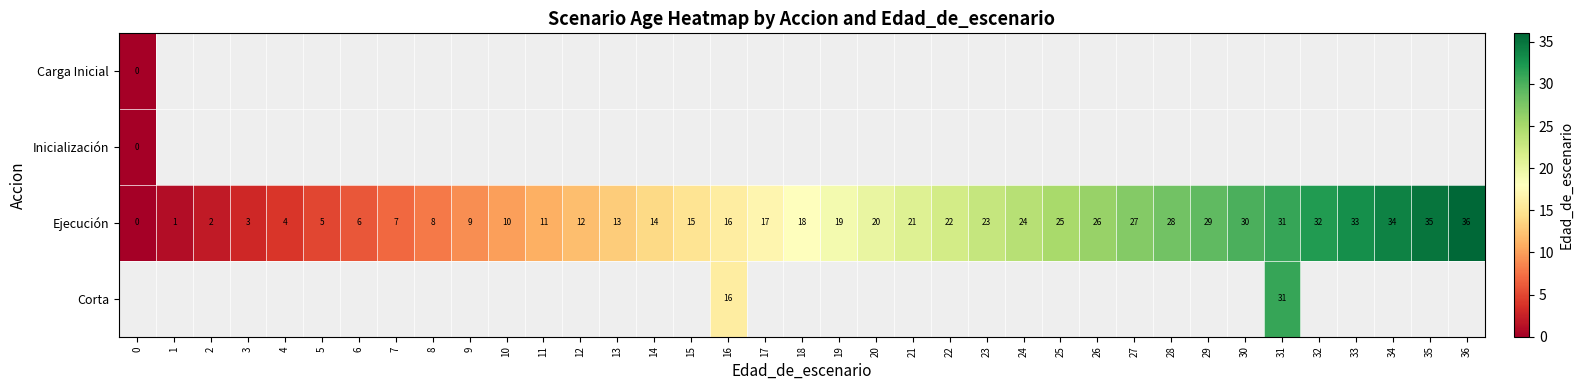

The value of Ejecución at 36 is 17.3. True or false?

False